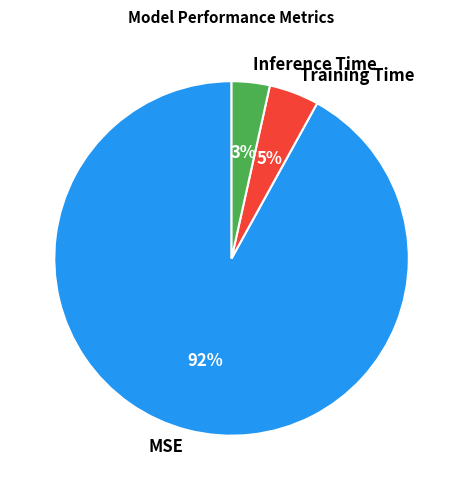

Is it true that Training Time is 17% of the pie?

False